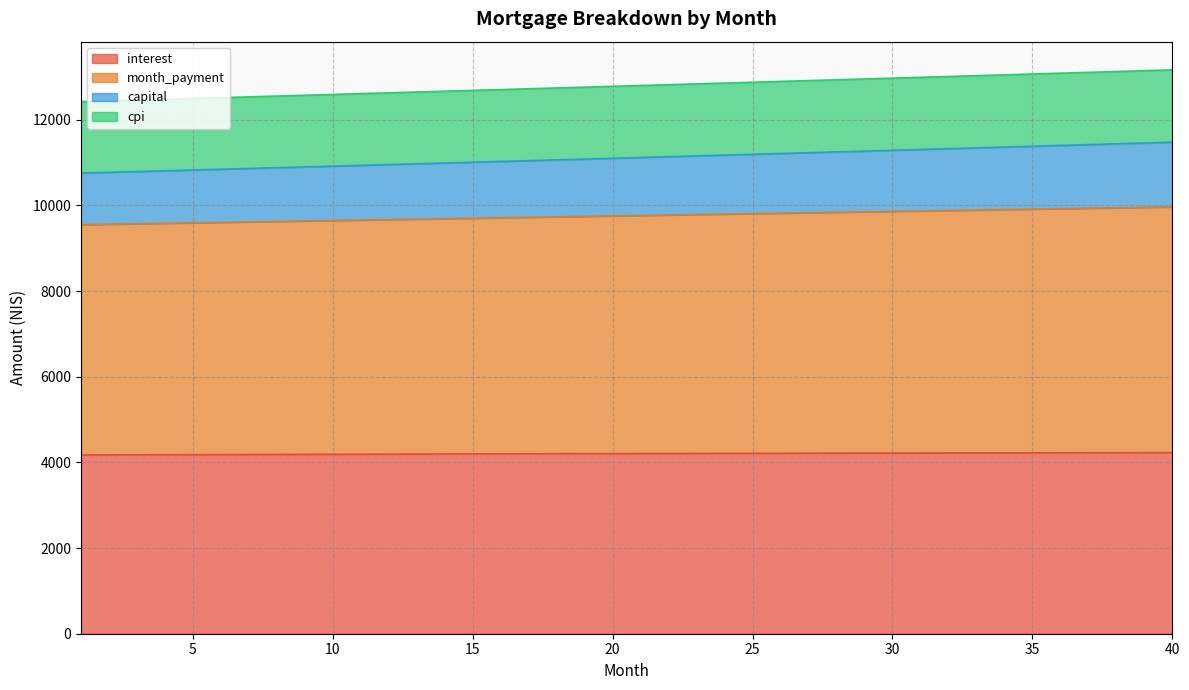

True or false: cpi has a value of 2447.4 at 1.

False